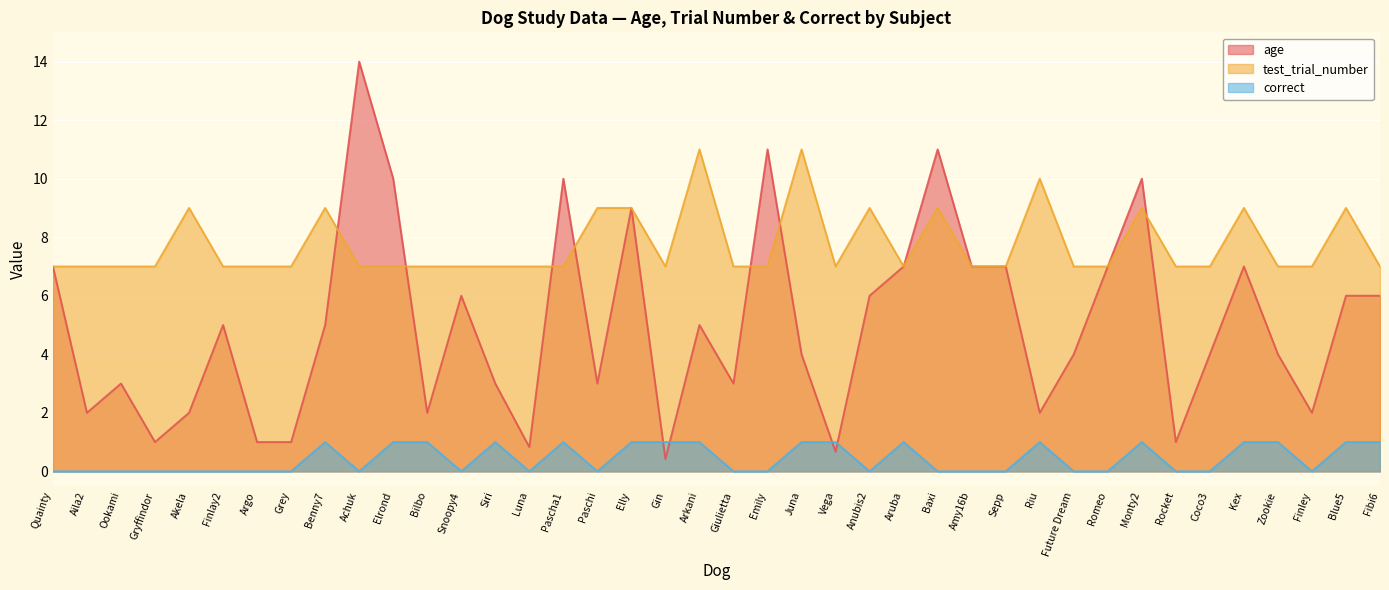

List the series in order of their overall mean, lowest first.

correct, age, test_trial_number